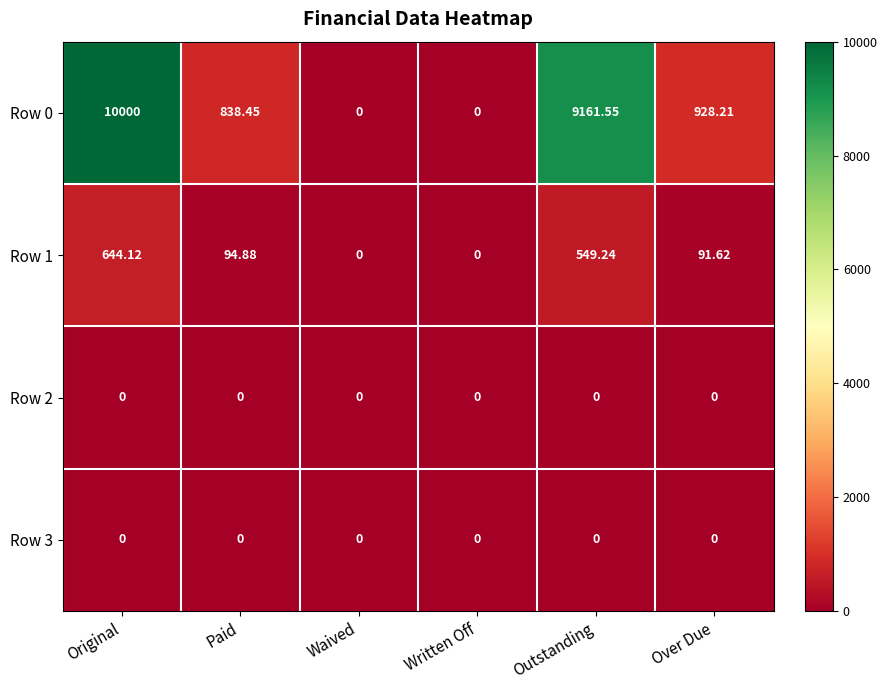

At which label is Row 0 closest to 5000?

Over Due